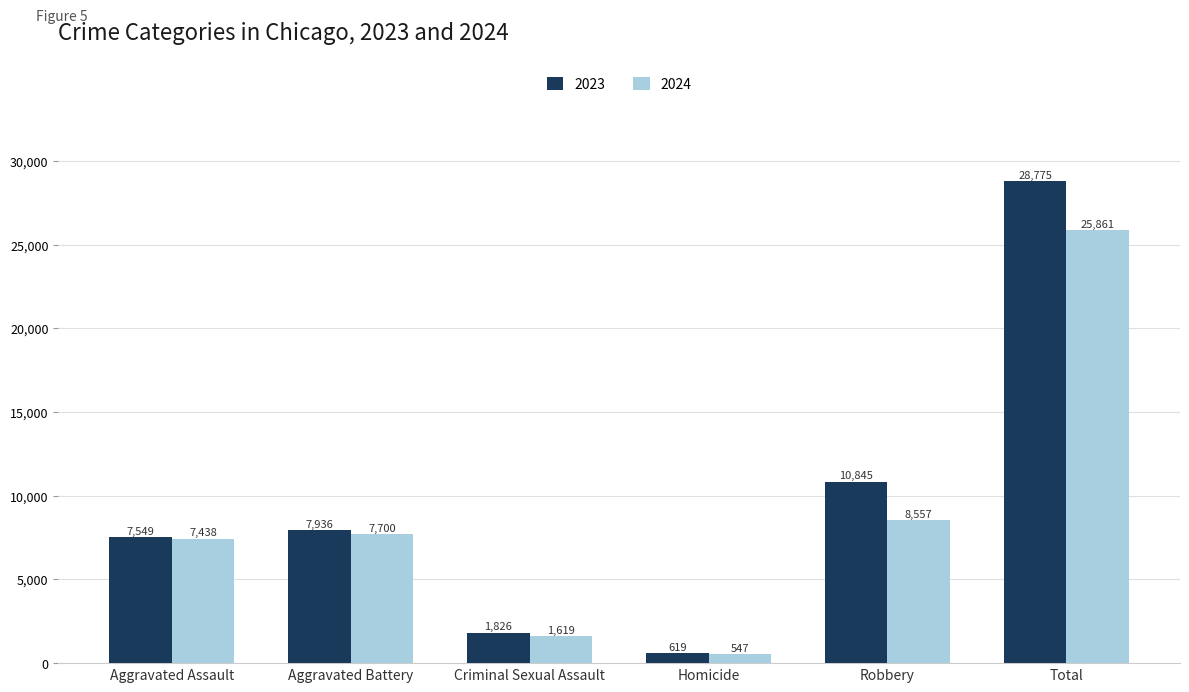

Which series has the largest total across all categories?

2023